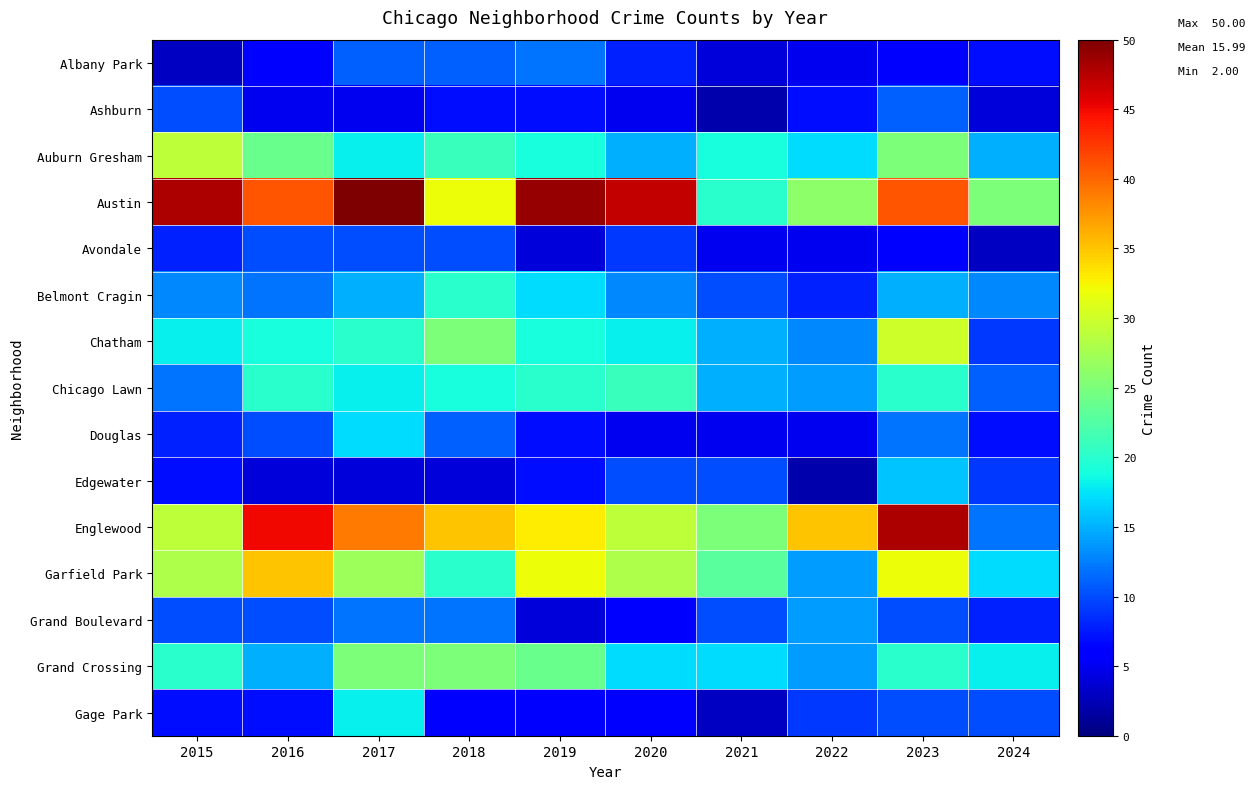

Which series has the largest range (max minus min)?

Englewood